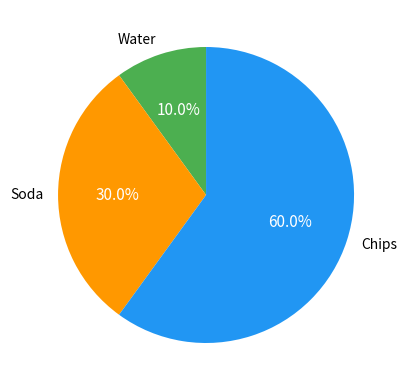

What percentage is the Soda slice, to the nearest percent?

30%